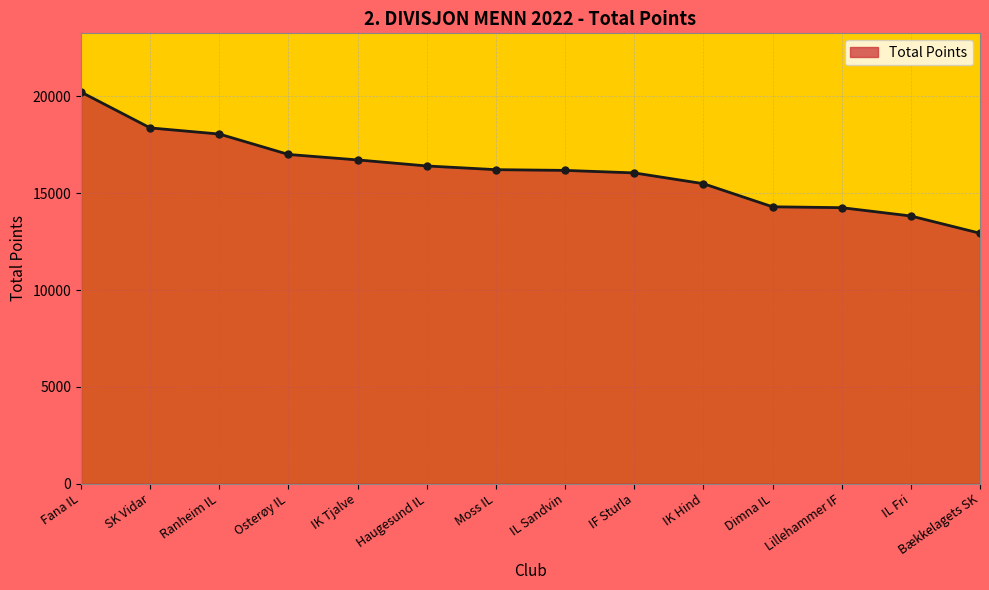

Between IF Sturla and IK Tjalve, which is larger?

IK Tjalve